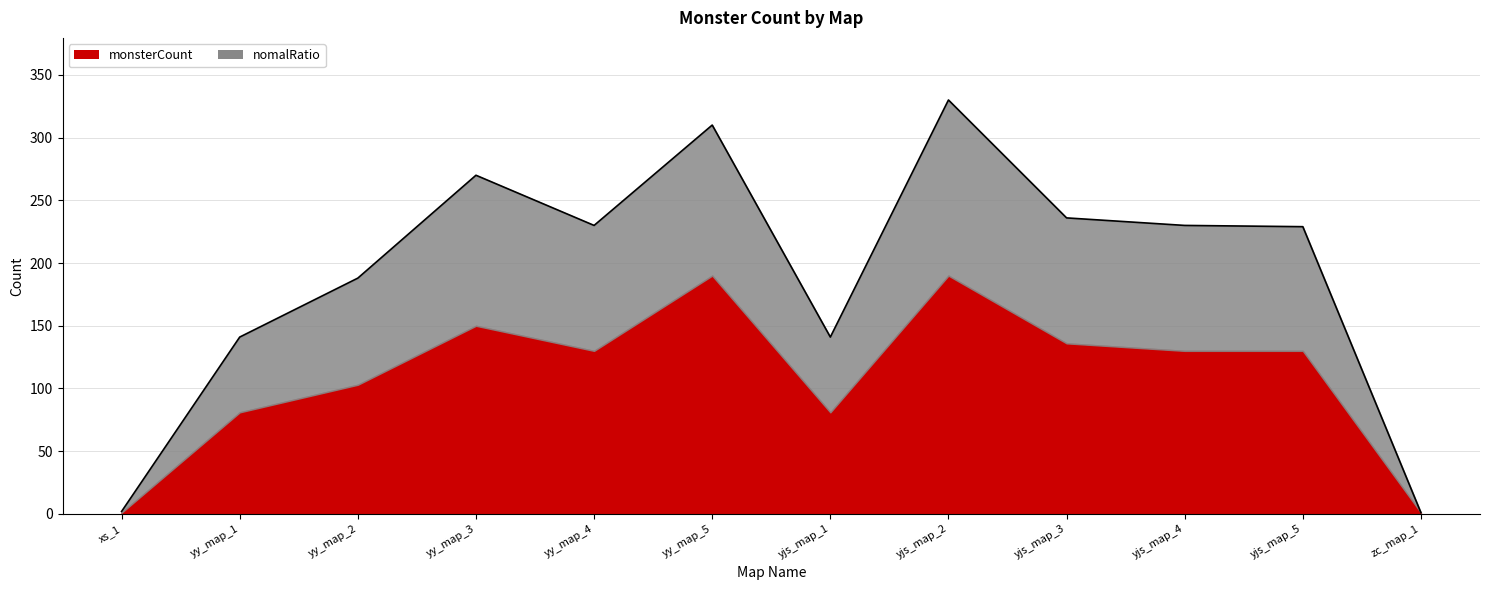

What is the label of the 10th point from the right?

yy_map_2